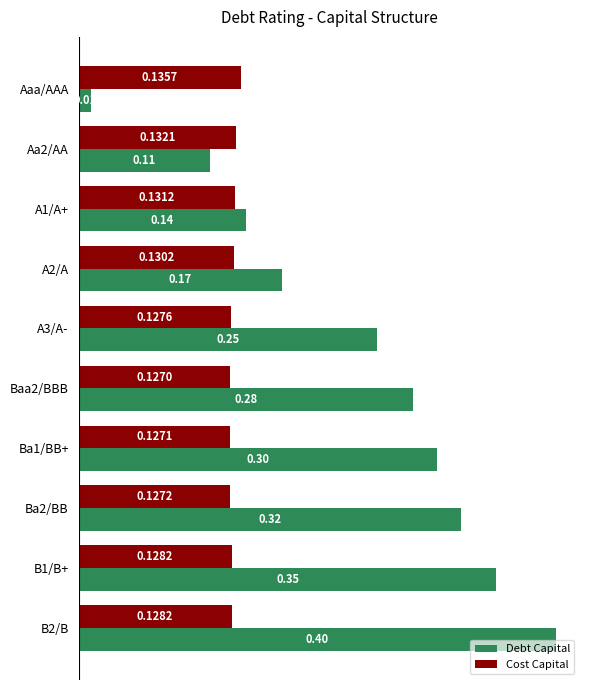

What is the sum of all Cost Capital values?

1.3